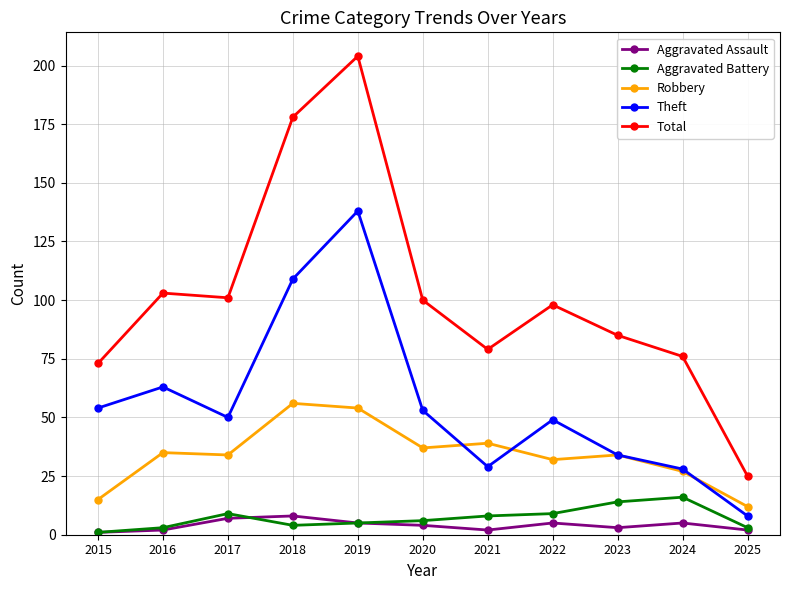

True or false: Aggravated Assault has a value of 2 at 2025.

True